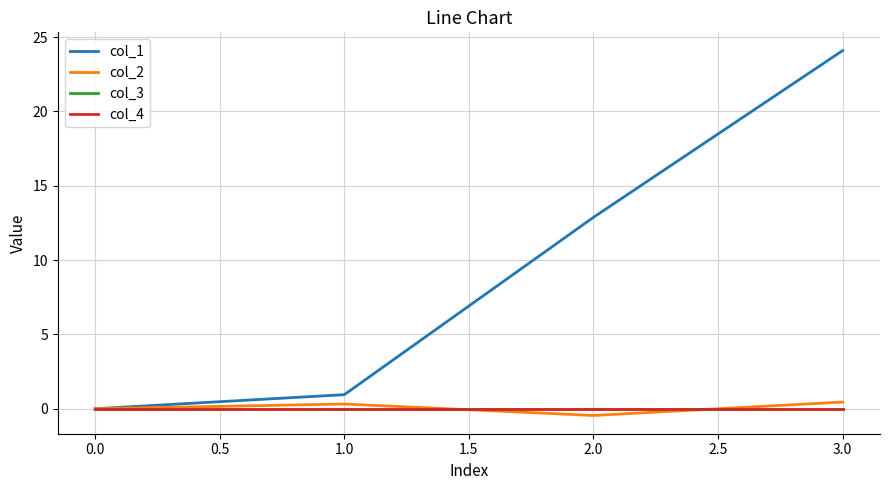

What is the difference between the maximum and minimum values in the col_2 series?

0.9